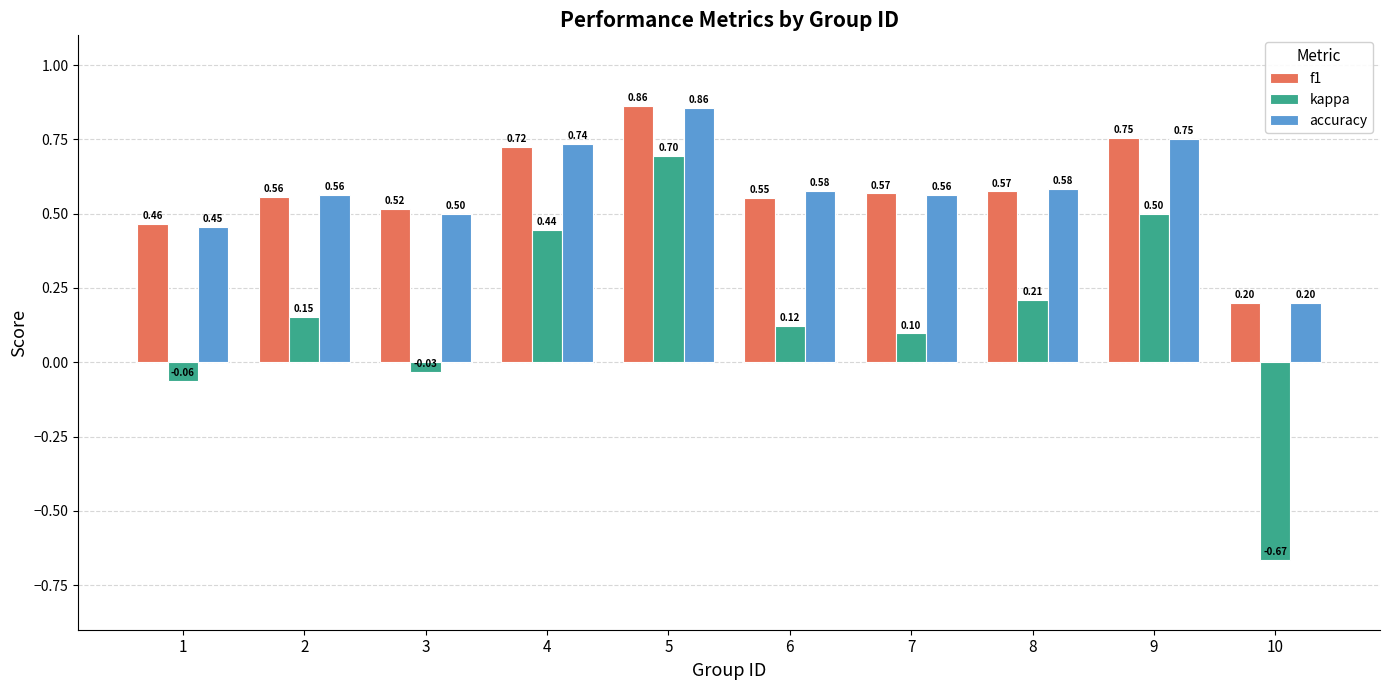

What is the sum of all accuracy values?

5.8